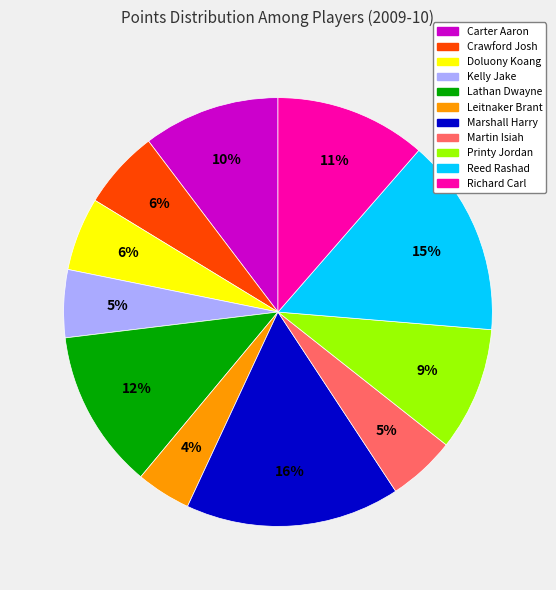

Combined, do Crawford Josh and Richard Carl account for over 50%?

No